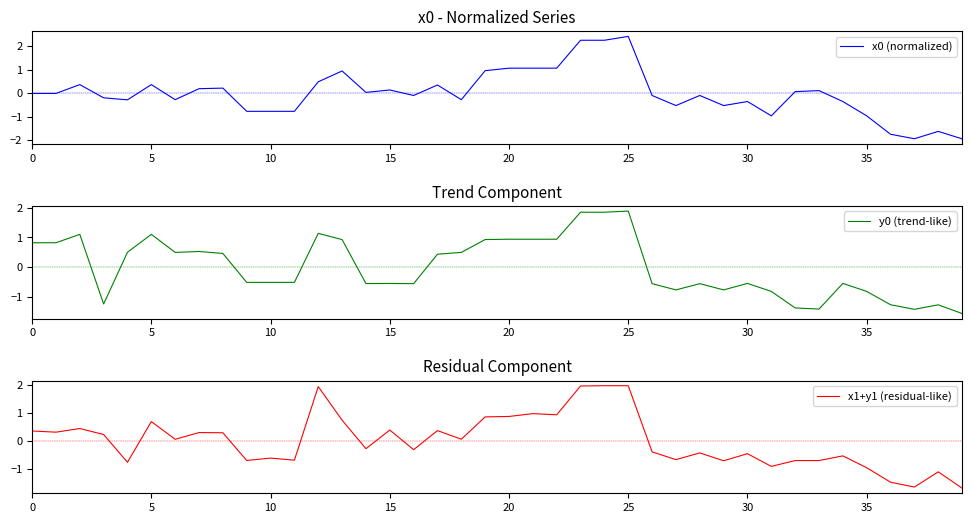

Does the chart display data point markers on the line(s)?

No